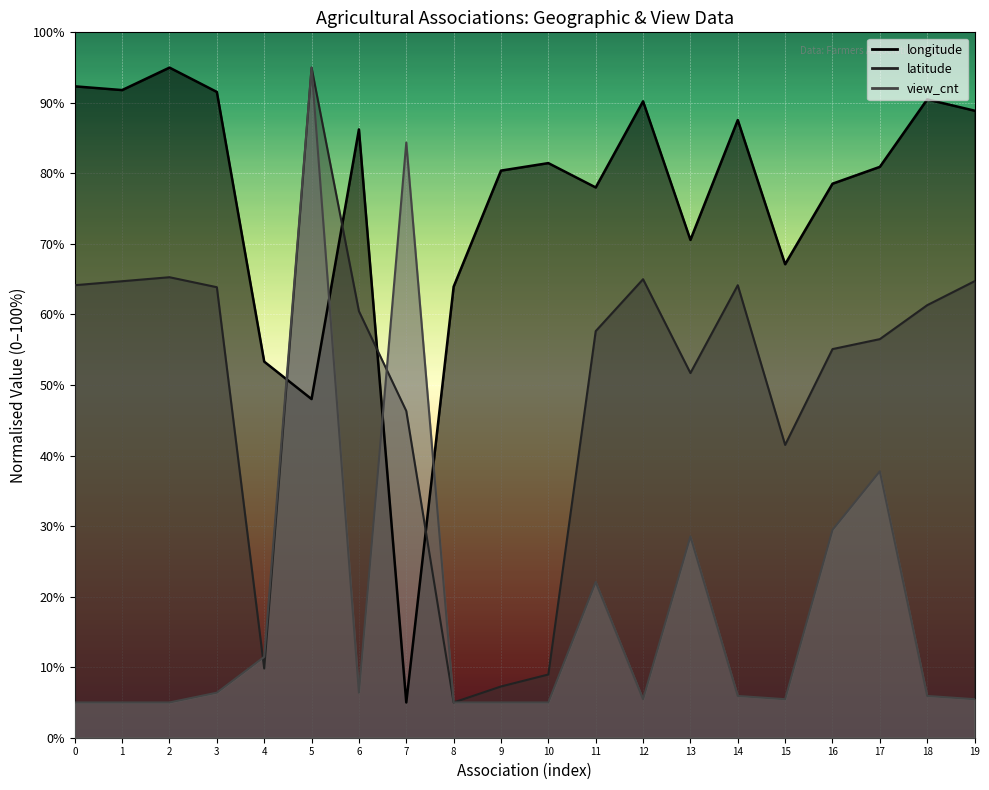

True or false: view_cnt has more than 1 points higher than both neighbors.

True